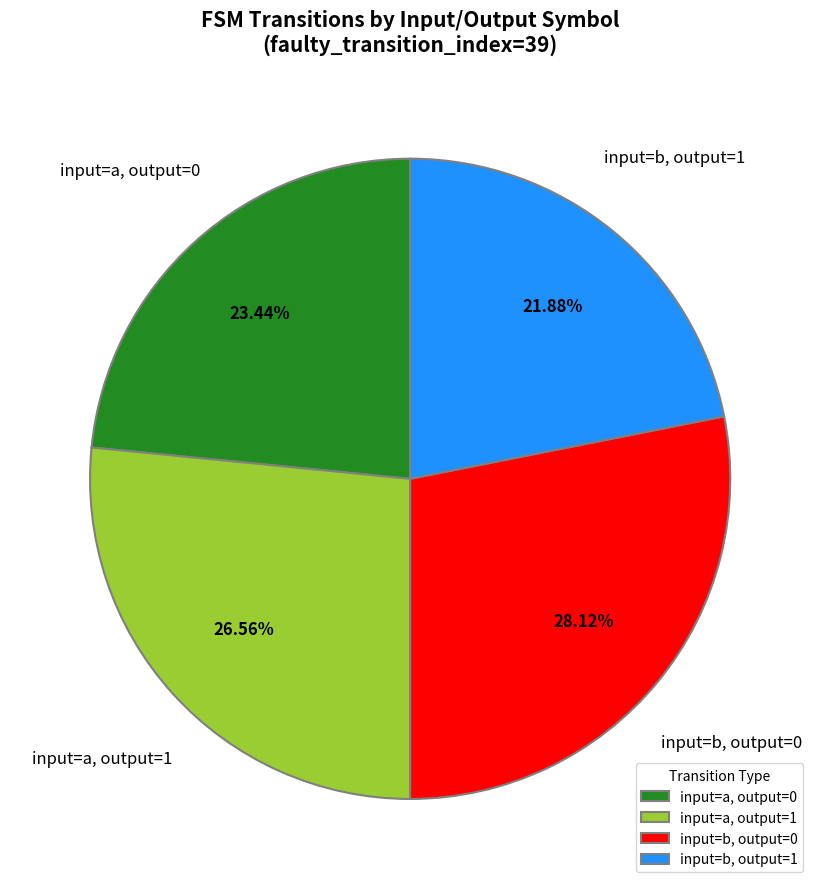

Count the number of slices in the pie.

4